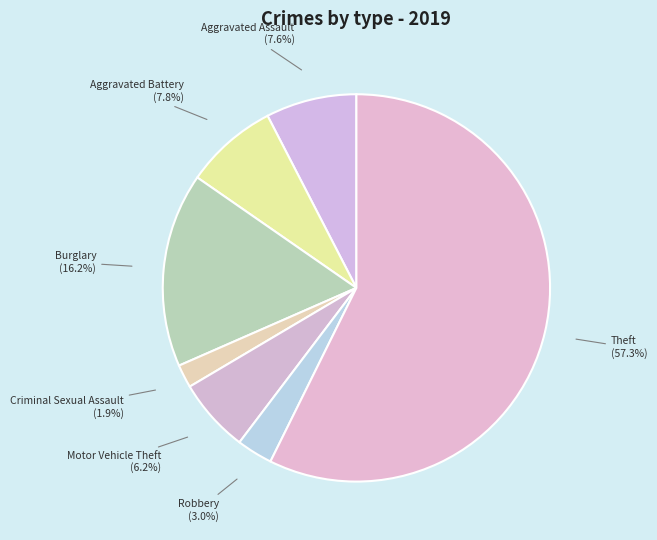

Rank the categories by value from highest to lowest.

Theft, Burglary, Aggravated Battery, Aggravated Assault, Motor Vehicle Theft, Robbery, Criminal Sexual Assault